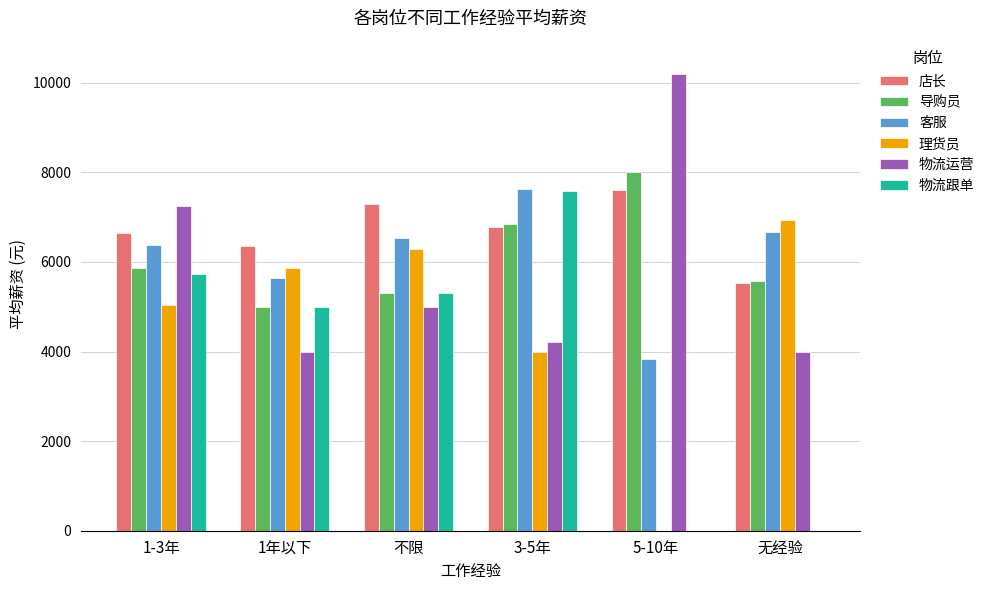

Where is 物流跟单 nearest to the value 3785?

1年以下